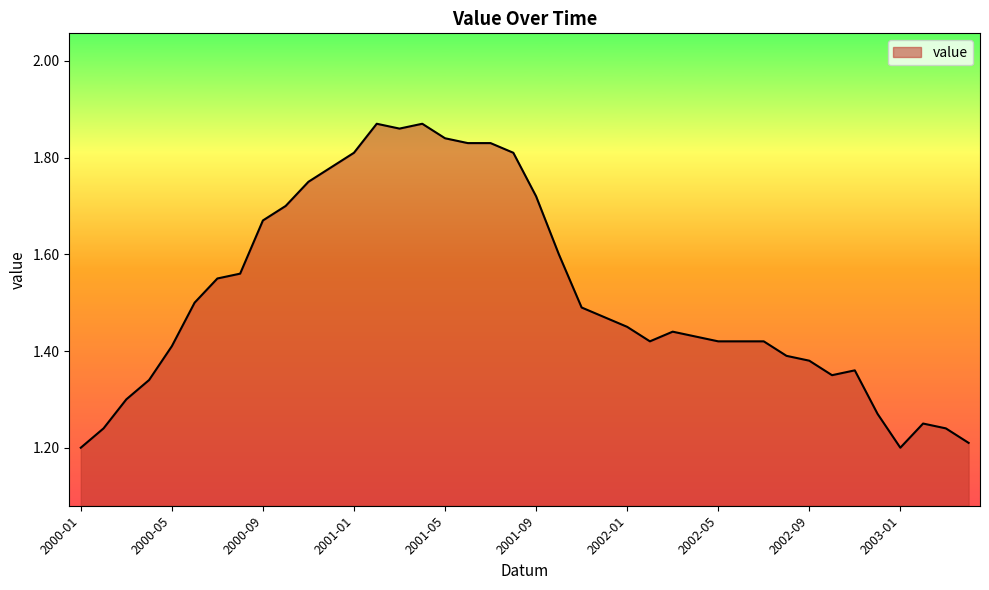

What is the difference between the maximum and minimum values?

0.7